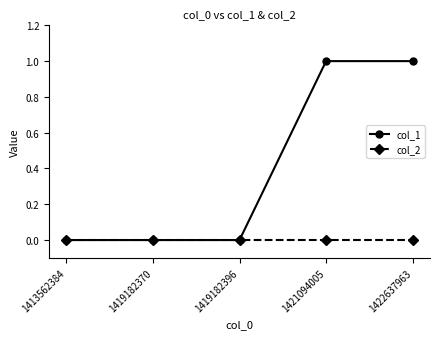

Reading left to right, extract all data points from this chart.

col_1: 1413562384=0	1419182370=0	1419182396=0	1421094005=1	1422637963=1
col_2: 1413562384=0	1419182370=0	1419182396=0	1421094005=0	1422637963=0